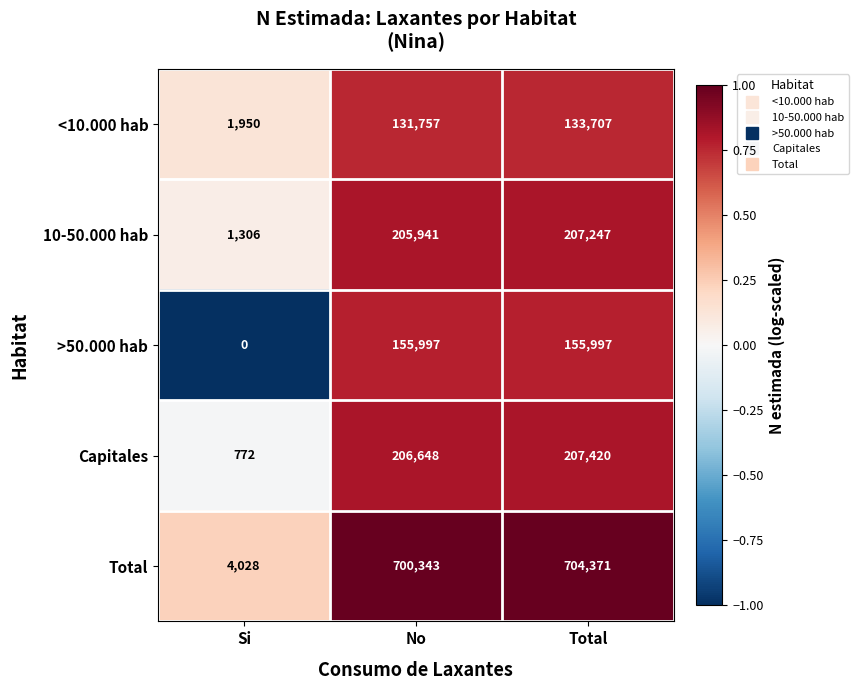

How many >50.000 hab values are between 0 and 155997?

3